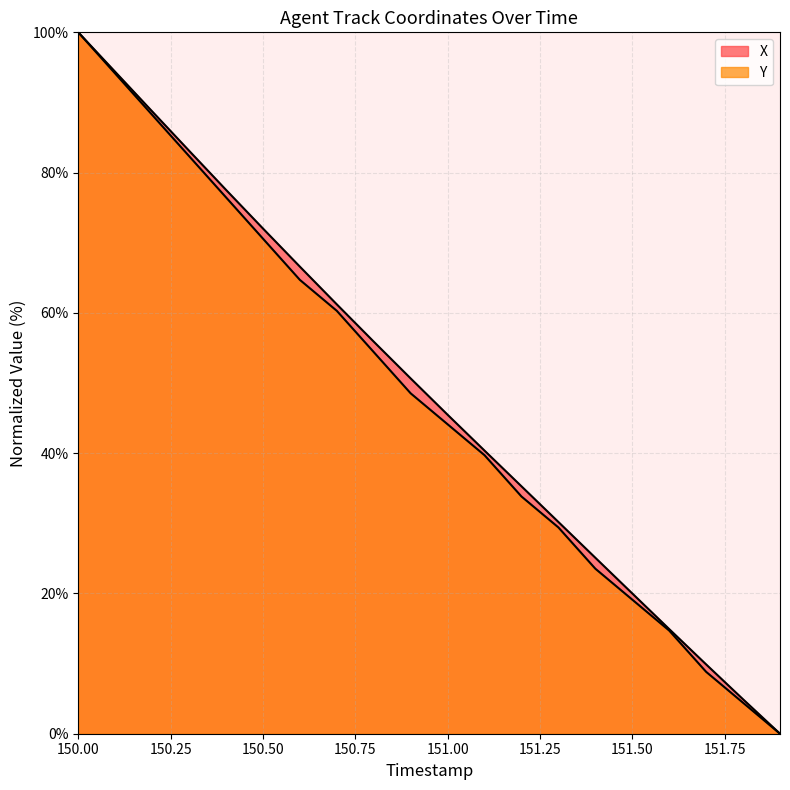

Does the chart display data point markers on the line(s)?

No